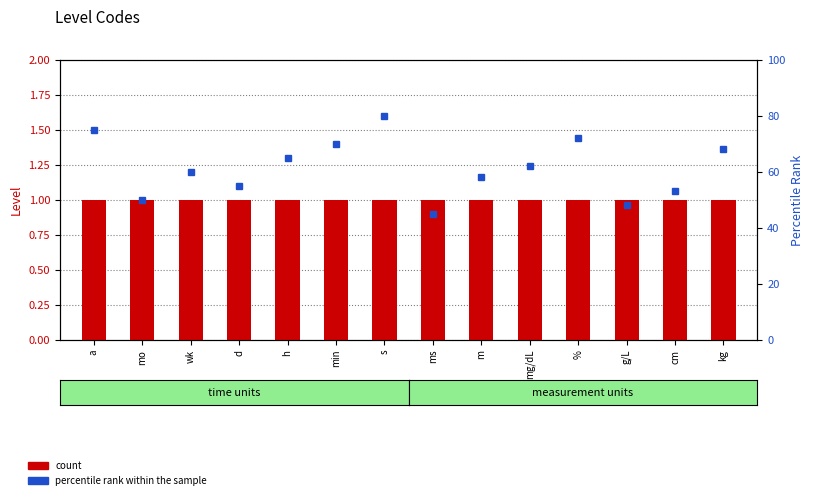

What is the label of the 8th bar from the left?

ms